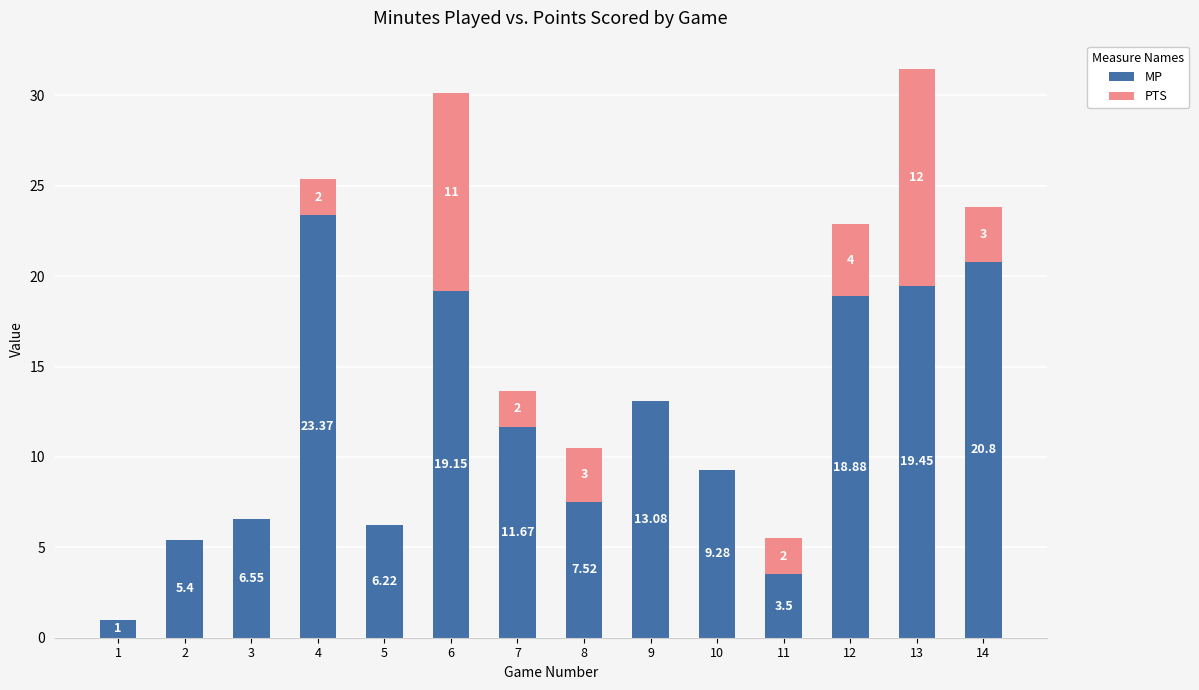

At which category is the sum across all series the highest?

13